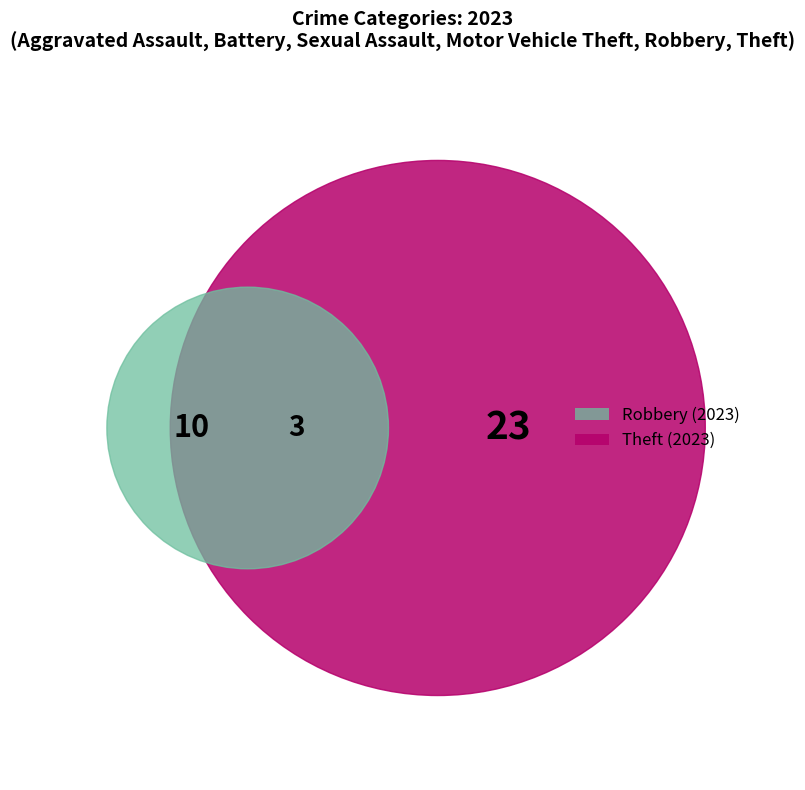

To the nearest percent, what percentage of the pie is Theft?

64%